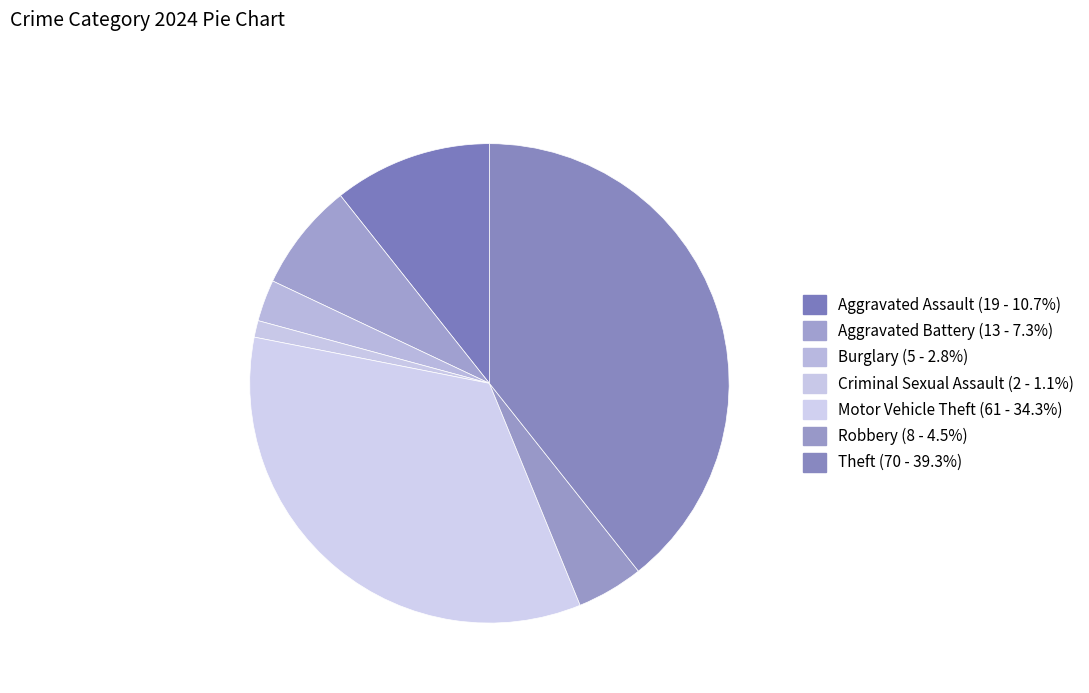

True or false: Aggravated Battery accounts for 13% of the total.

False